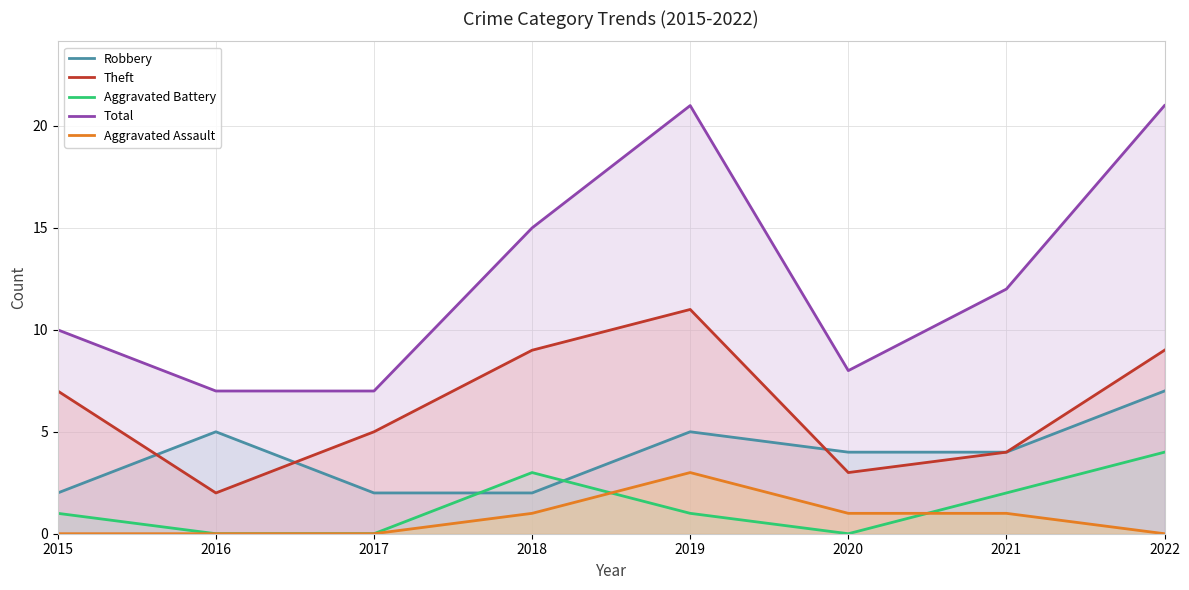

How many values in the Aggravated Battery series exceed 1?

3